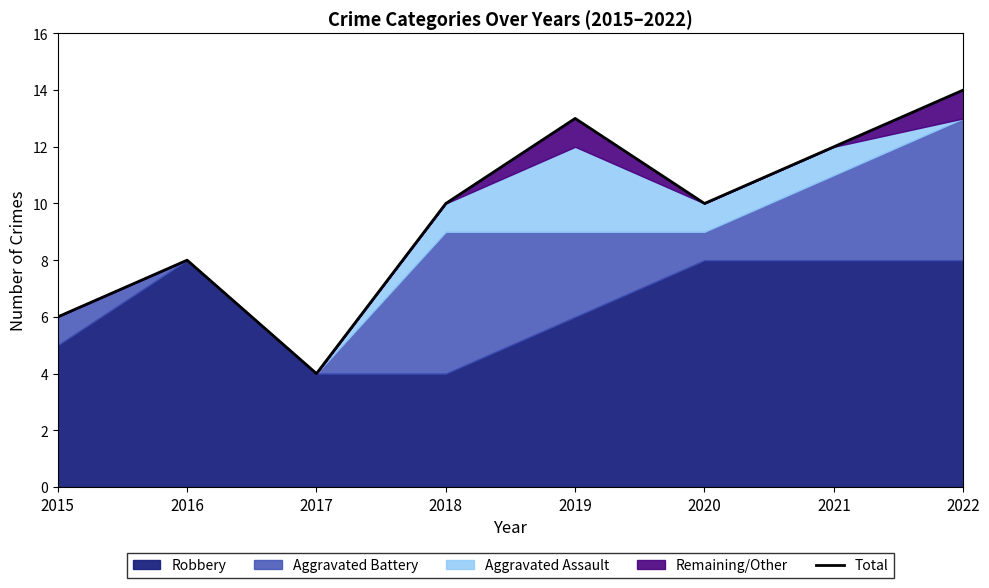

Count the values in the range 8 to 13.

5